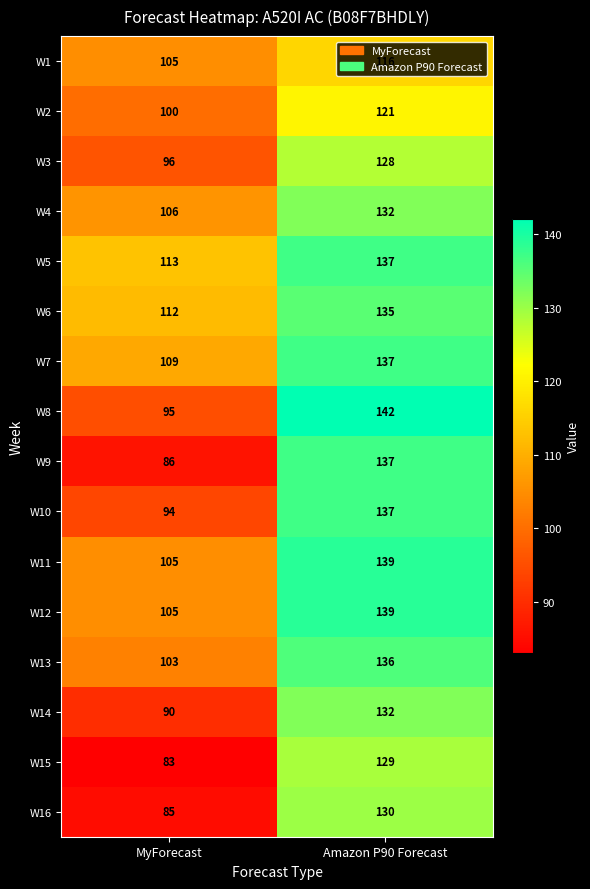

What is the lowest value of the W5 series?

113